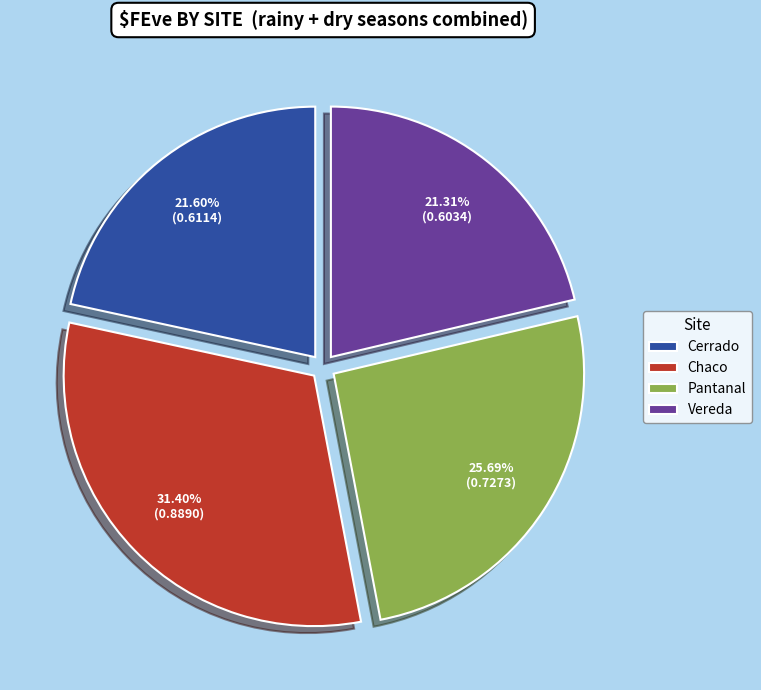

Do Chaco and Pantanal together represent more than half of the pie?

Yes